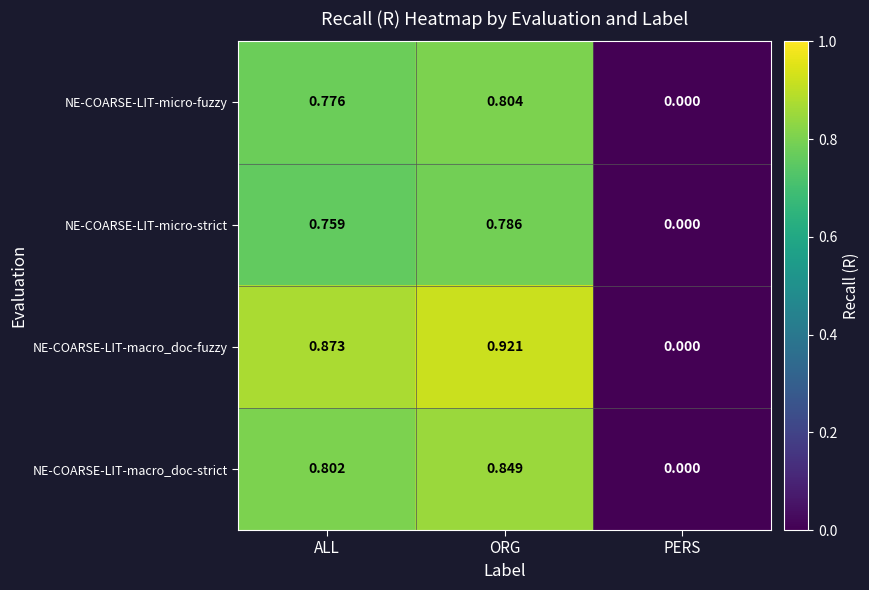

Rank the series by their maximum value, from highest to lowest.

NE-COARSE-LIT-macro_doc-fuzzy, NE-COARSE-LIT-macro_doc-strict, NE-COARSE-LIT-micro-fuzzy, NE-COARSE-LIT-micro-strict